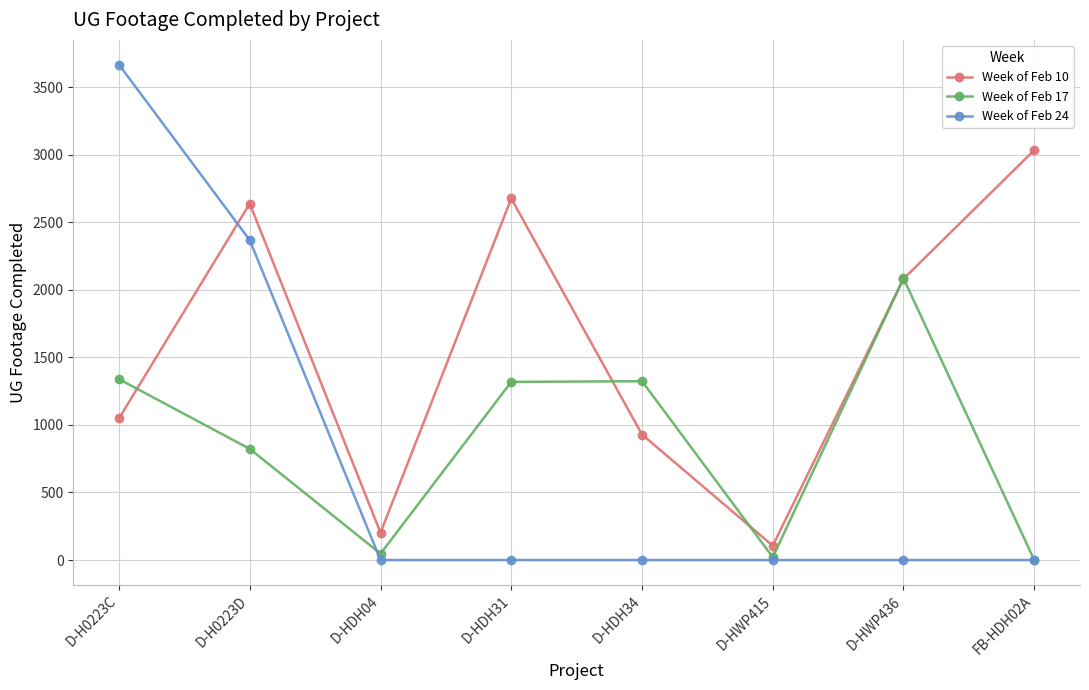

Which category has the highest value across all series?

D-H0223C